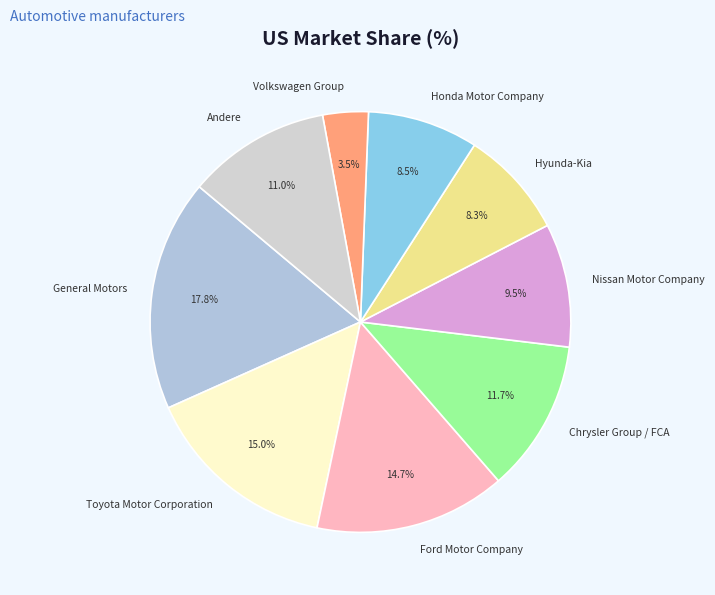

Combined, do Hyunda-Kia and General Motors account for over 50%?

No